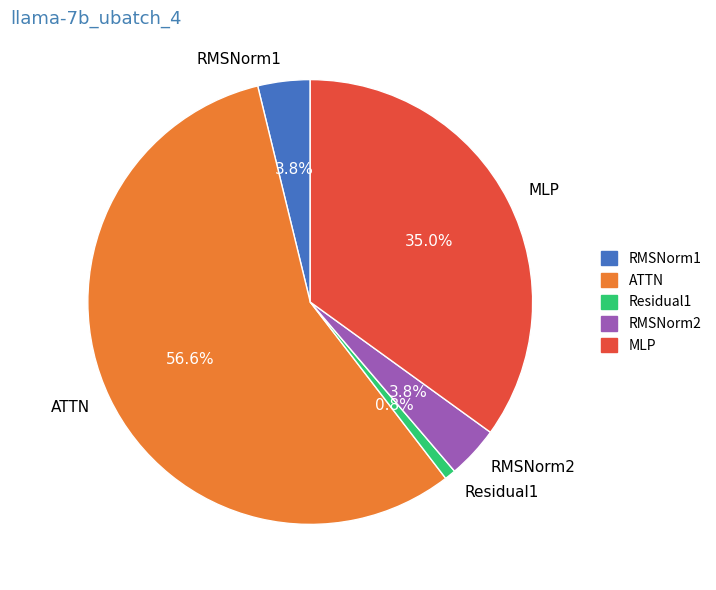

Is it true that ATTN is 70% of the pie?

False